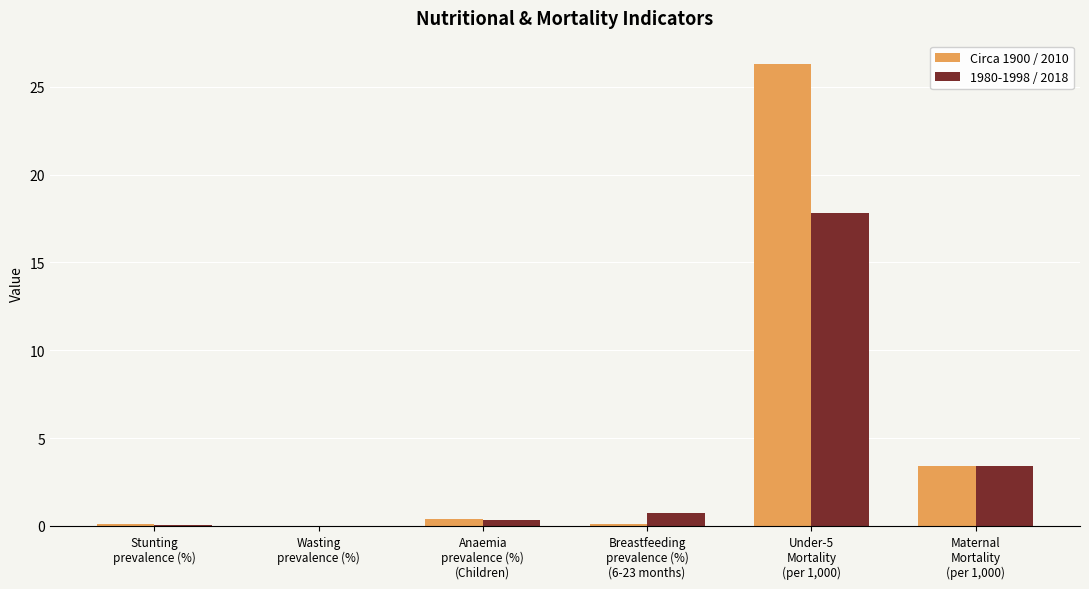

What is the sum of all 1980-1998 / 2018 values?

22.4